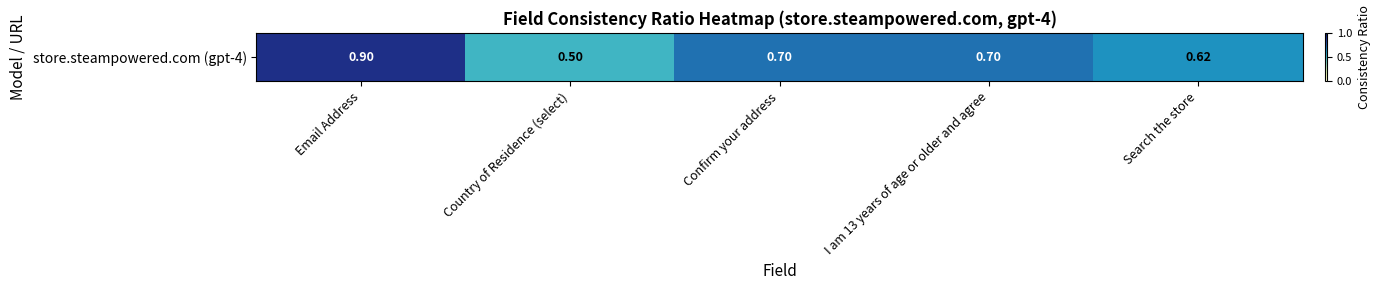

The chart shows a value of 0.3 at Search the store. True or false?

False